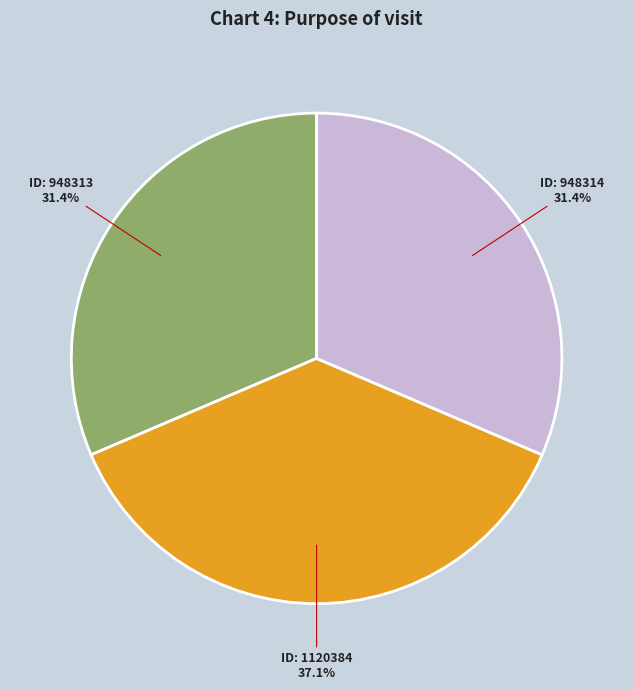

To the nearest percent, what is the average slice percentage?

33%